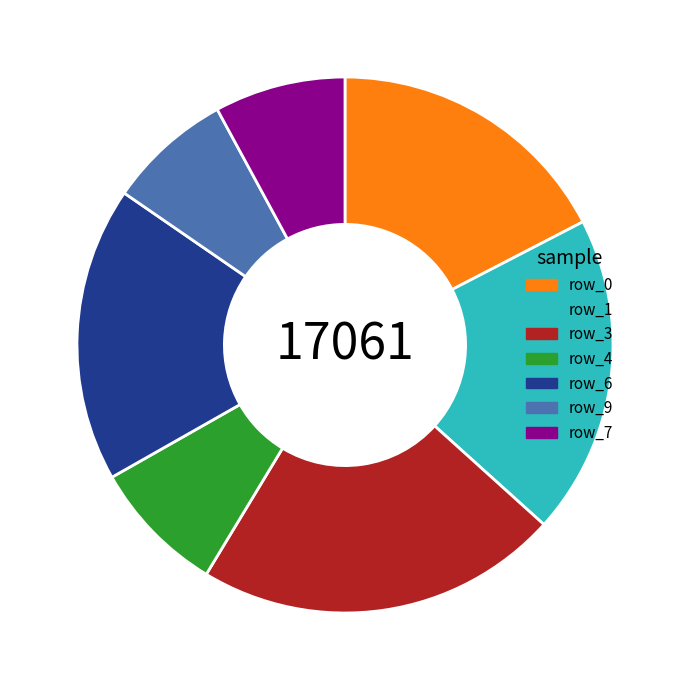

Is there a majority slice in this chart?

No